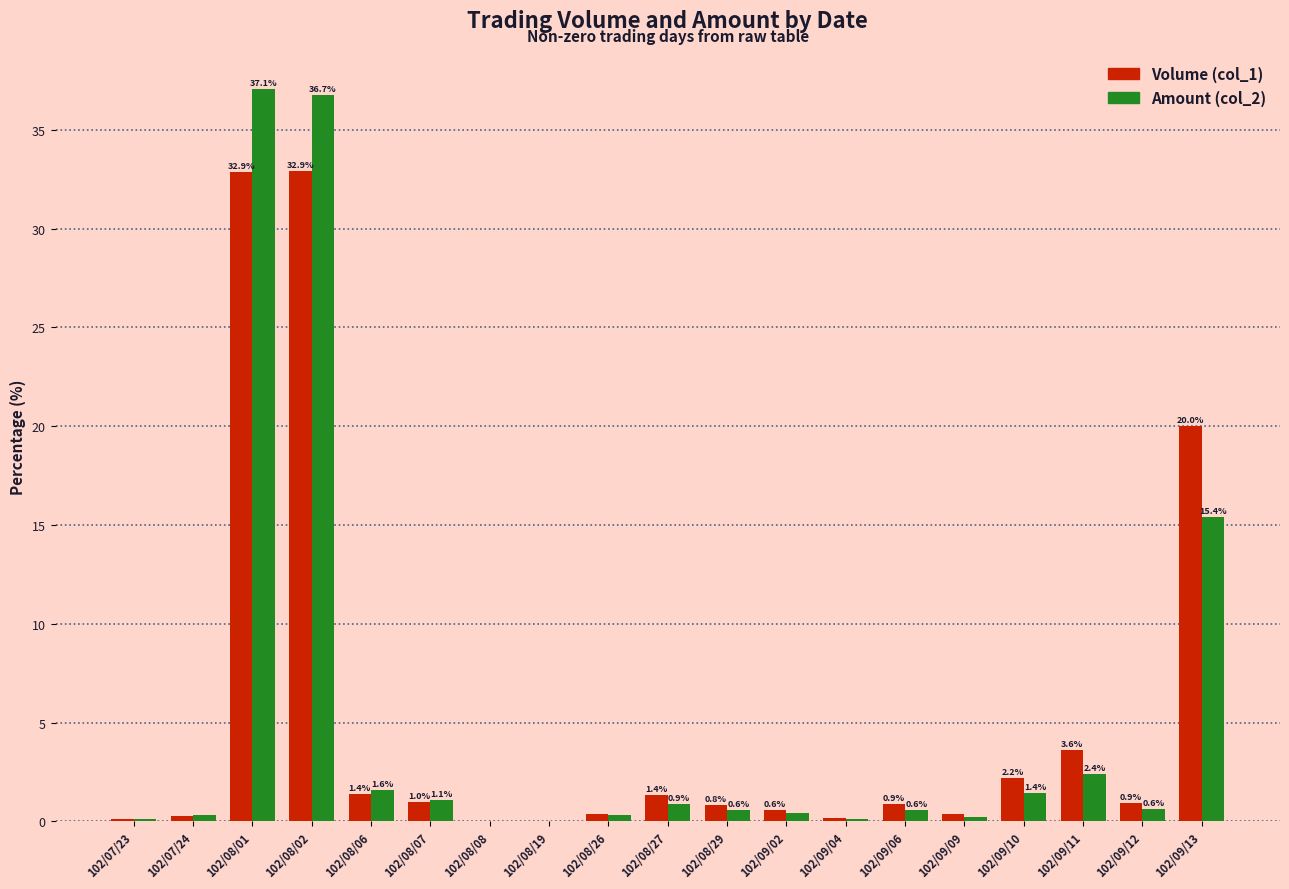

At which category is the sum across all series the highest?

102/08/01